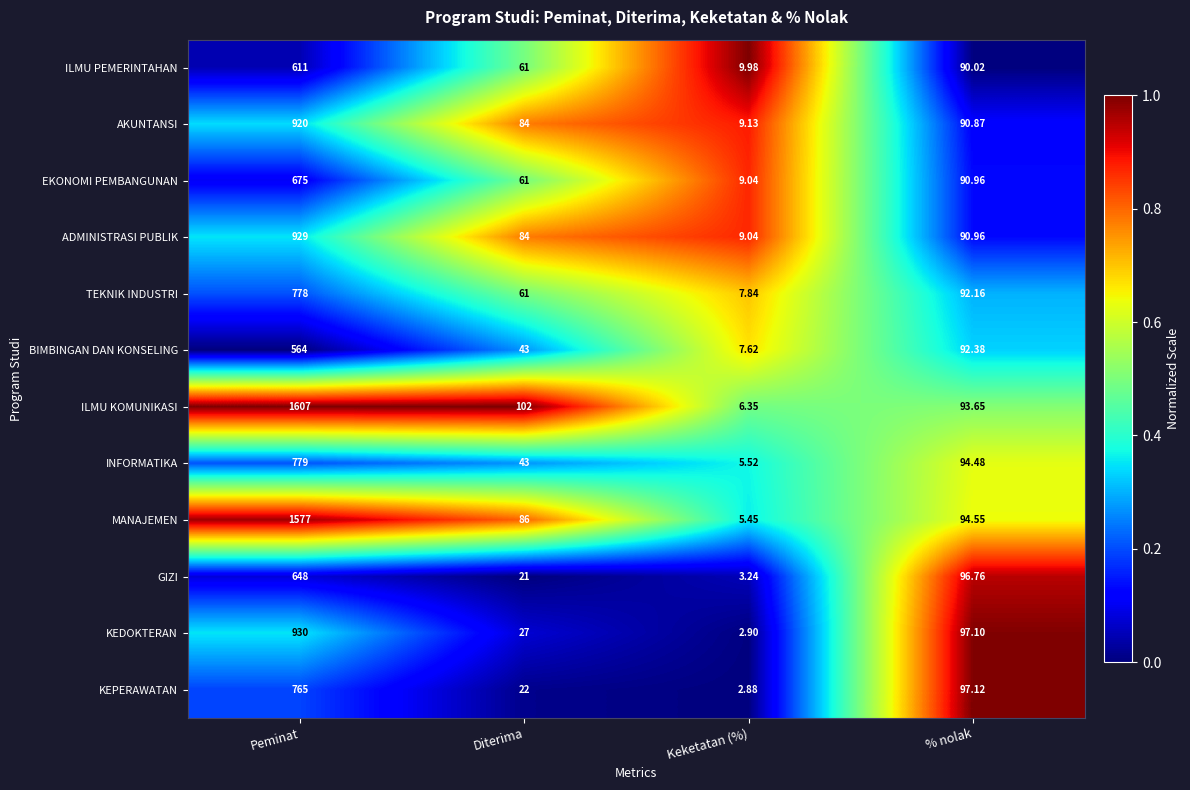

Where is GIZI nearest to the value 325?

% nolak